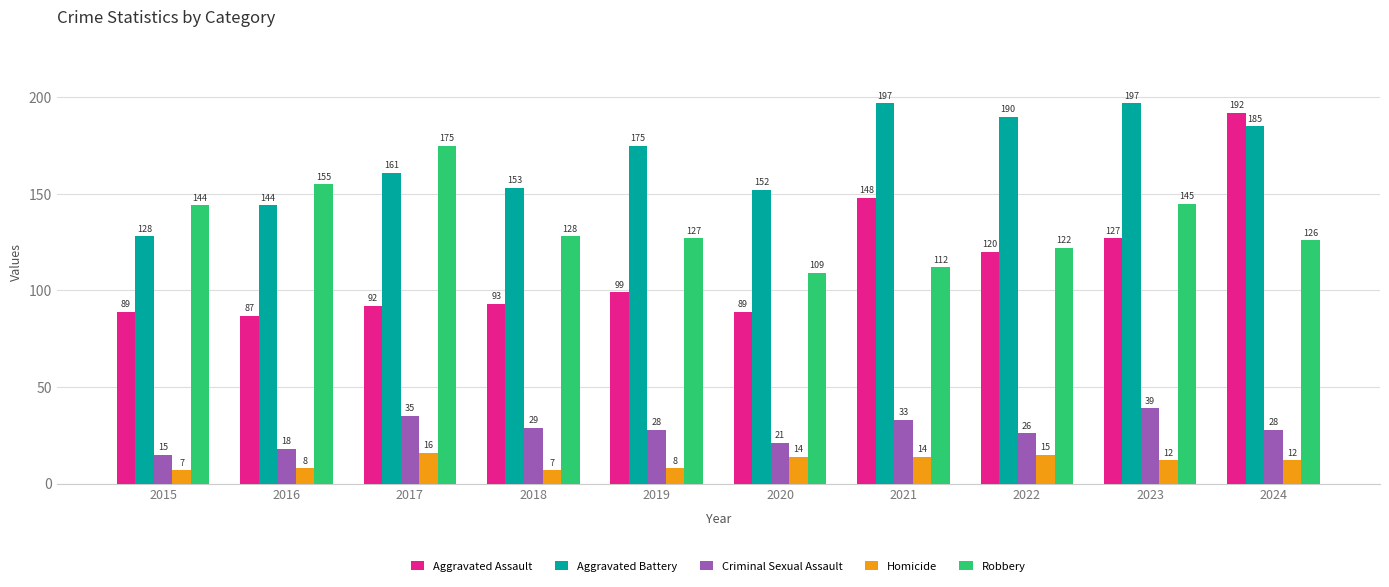

What is the total value across all series at 2020?

385